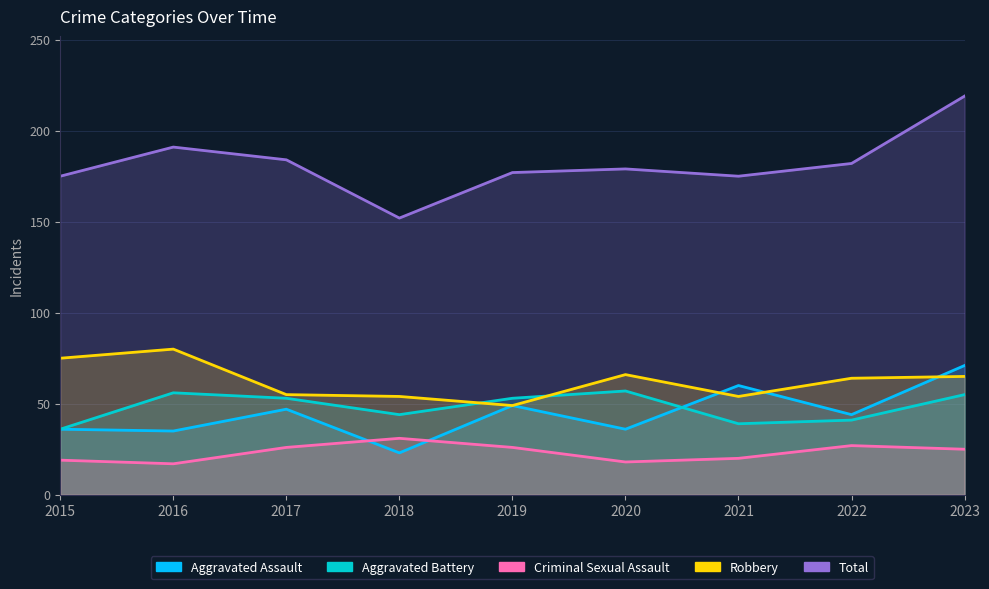

Reading right to left, transcribe all the data shown in this chart.

Aggravated Assault: 2023=71	2022=44	2021=60	2020=36	2019=49	2018=23	2017=47	2016=35	2015=36
Aggravated Battery: 2023=55	2022=41	2021=39	2020=57	2019=53	2018=44	2017=53	2016=56	2015=36
Criminal Sexual Assault: 2023=25	2022=27	2021=20	2020=18	2019=26	2018=31	2017=26	2016=17	2015=19
Robbery: 2023=65	2022=64	2021=54	2020=66	2019=49	2018=54	2017=55	2016=80	2015=75
Total: 2023=219	2022=182	2021=175	2020=179	2019=177	2018=152	2017=184	2016=191	2015=175